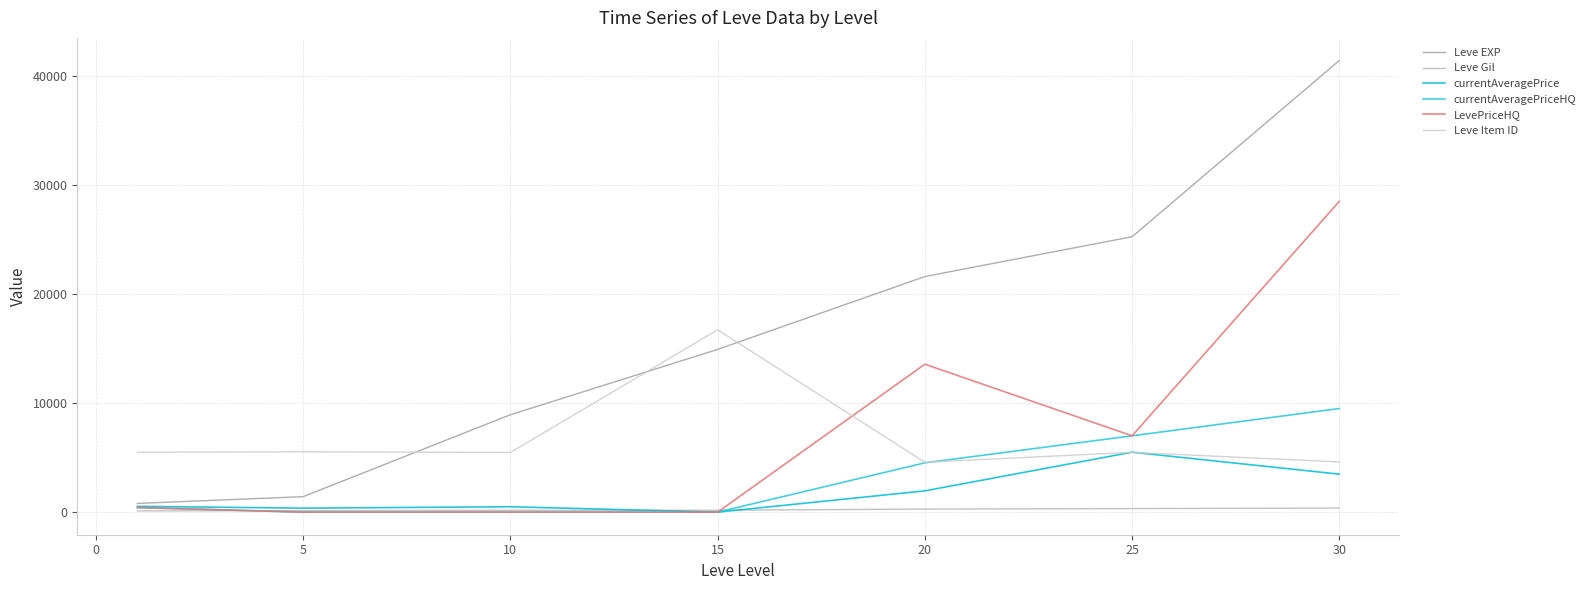

What is the difference between the second highest and minimum values in the Leve Gil series?

213.0